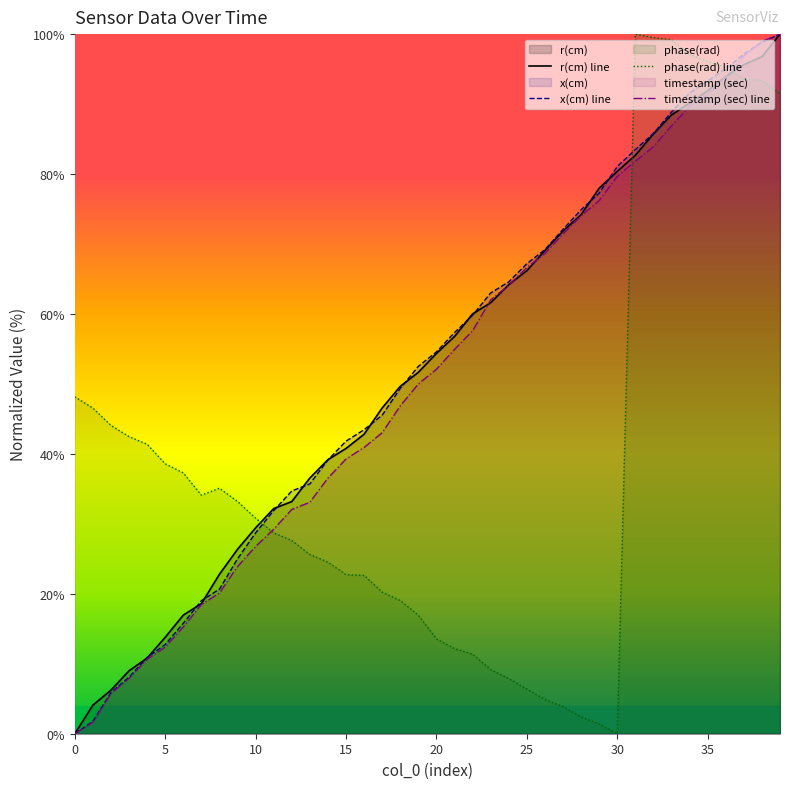

Rank the series at 36 from lowest to highest value.

timestamp (sec) line, r(cm) line, x(cm) line, phase(rad) line